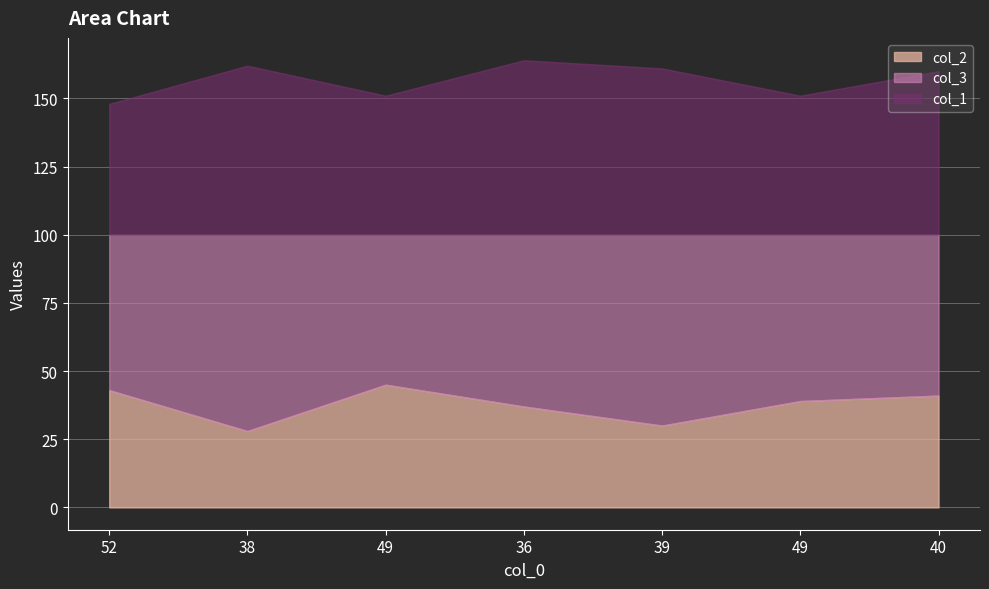

How many series are shown in this chart?

3